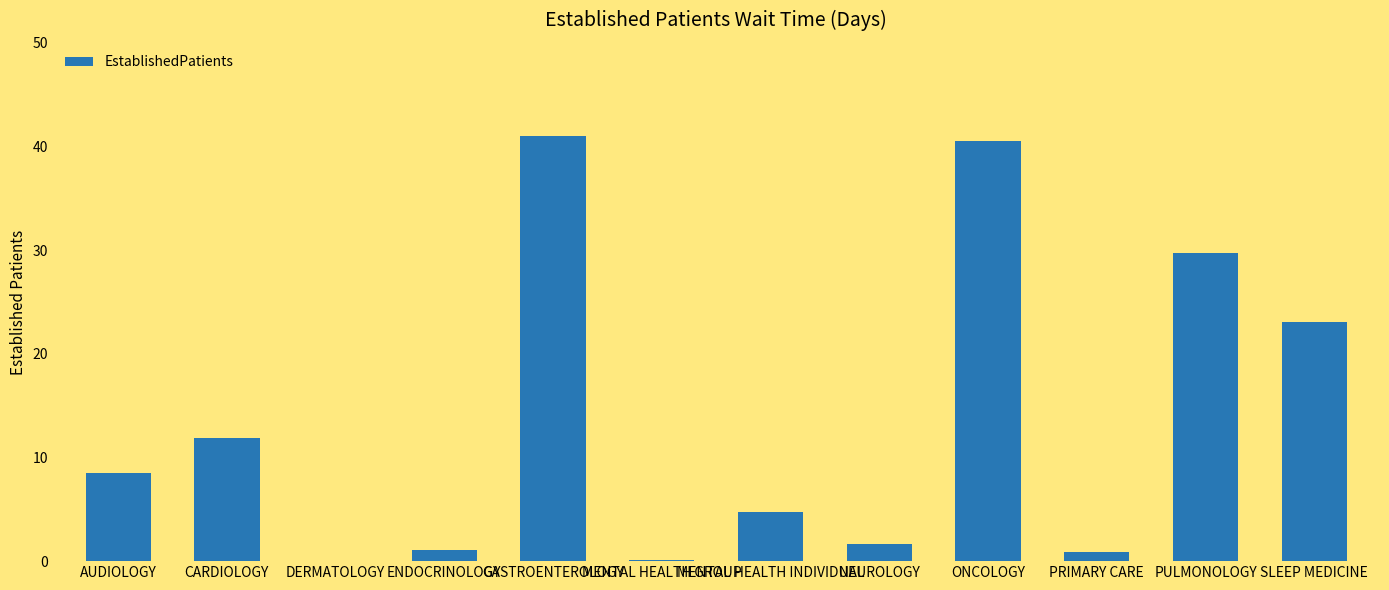

What is the sum of all values?

163.2